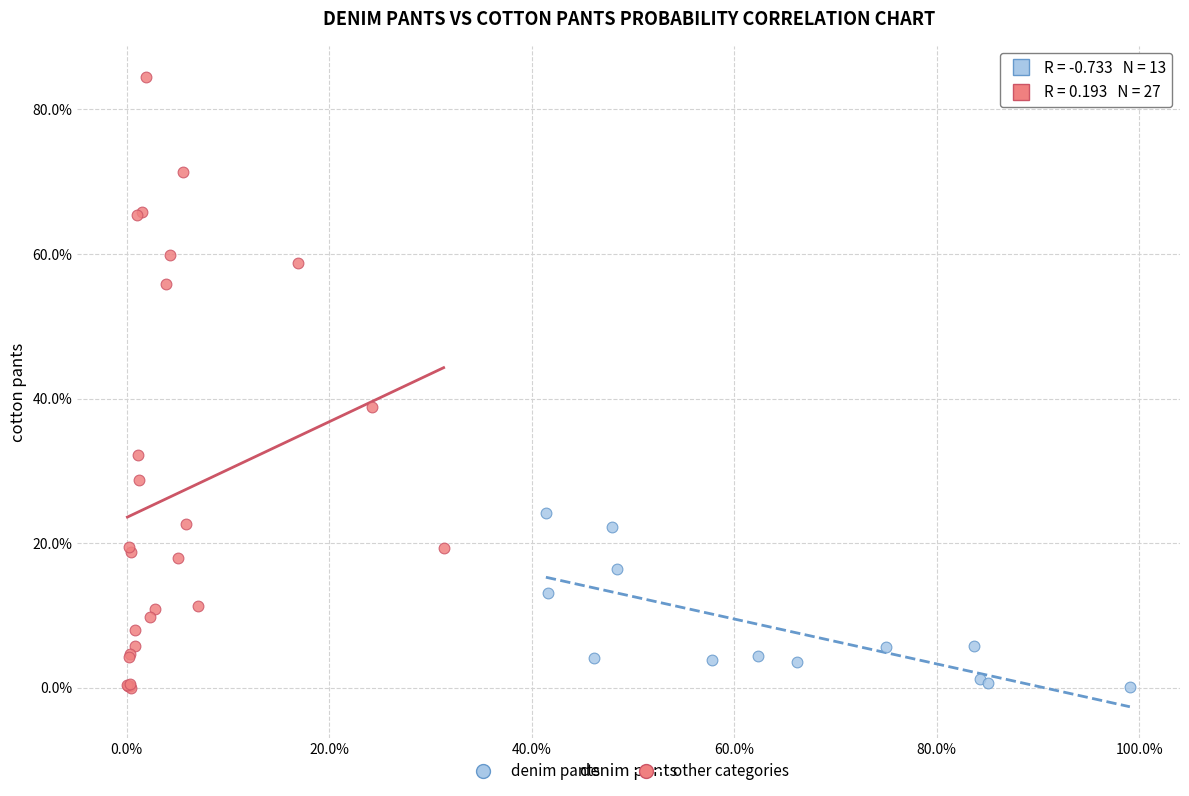

Which series contains the highest Y value?

other categories